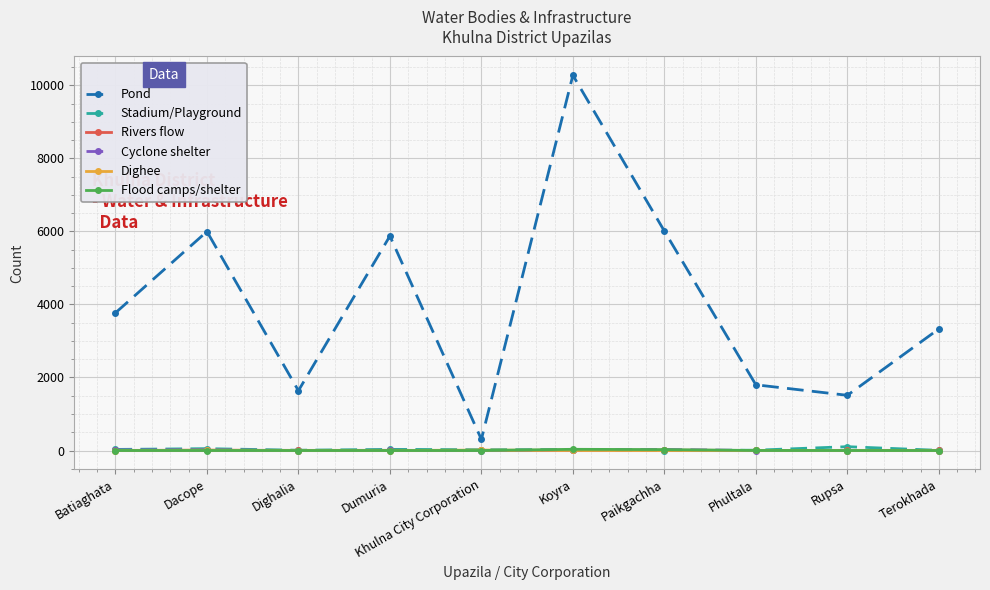

How many interior local valleys does the Pond series have?

3